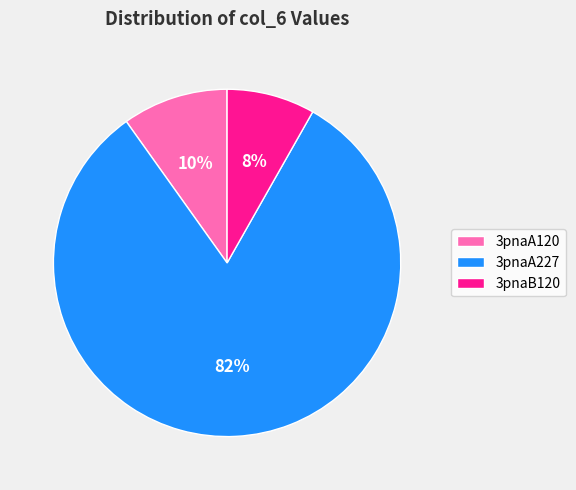

Which slice is the largest?

3pnaA227